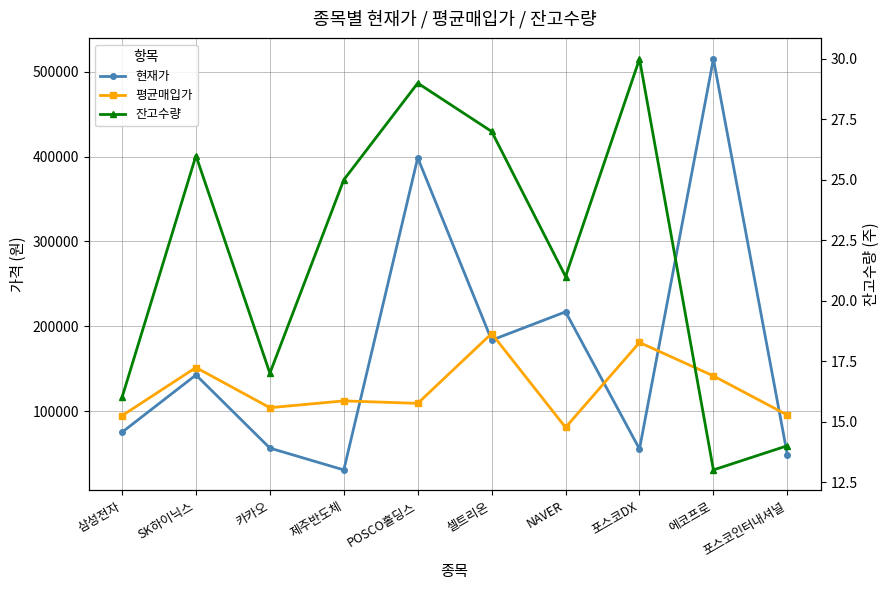

What is the label of the 9th point from the right?

SK하이닉스